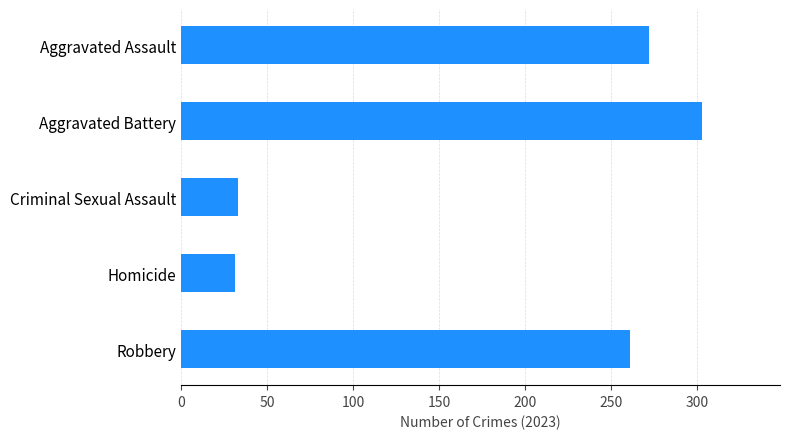

What is the value of the 2nd bar from the top?

303